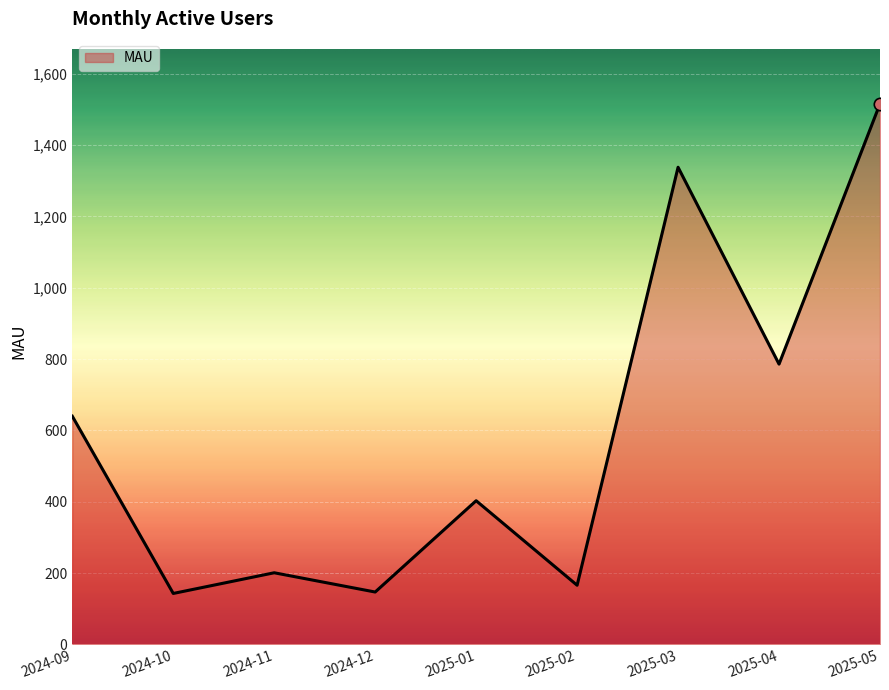

Between 2025-04 and 2024-10, which is larger?

2025-04